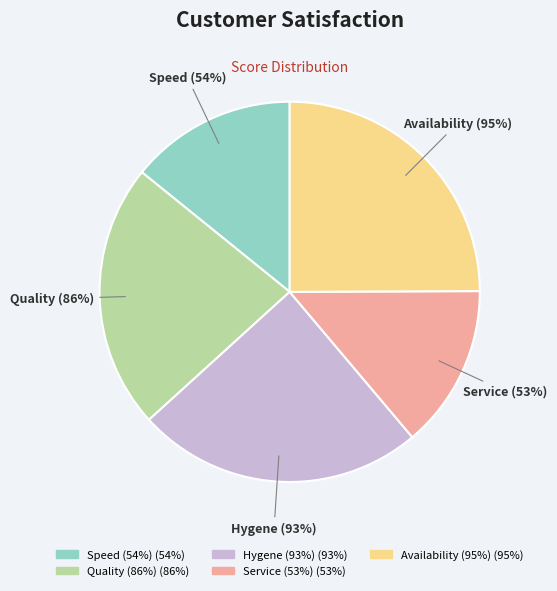

Combined, do Service (53%) and Quality (86%) account for over 50%?

No